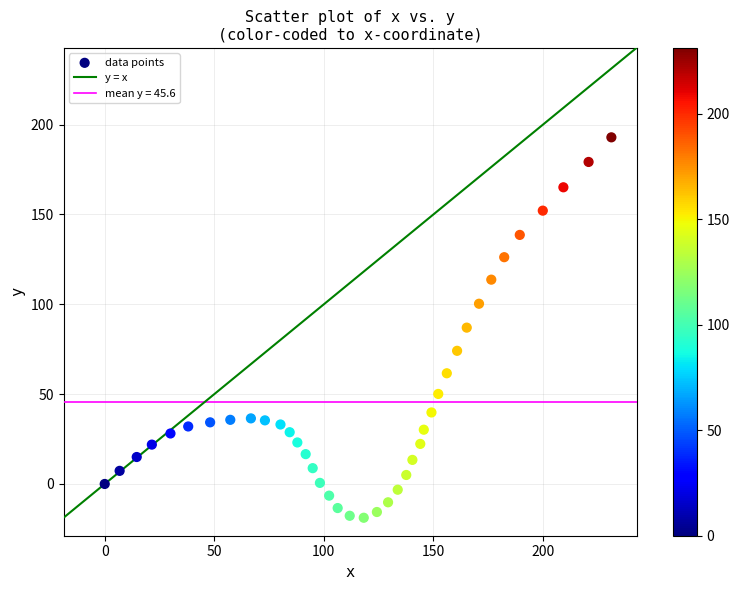

What is the range of X values (max minus min)?

231.2